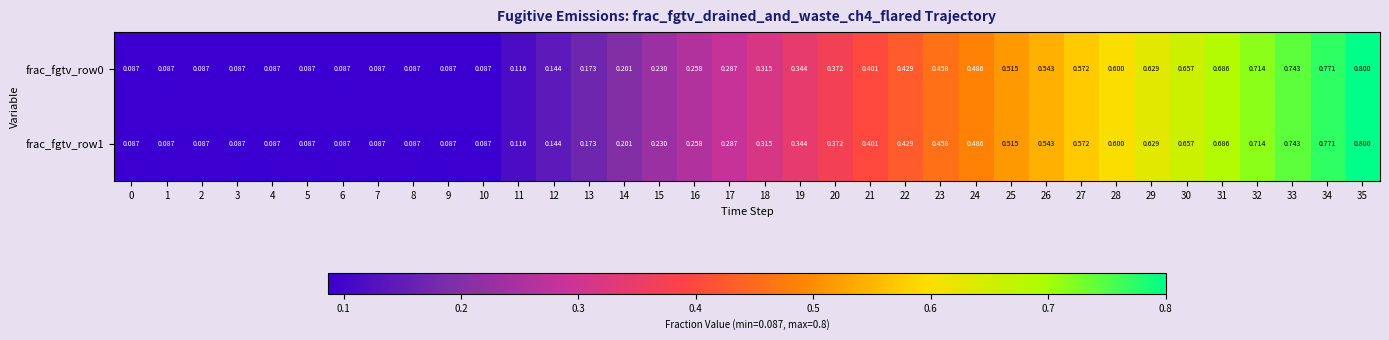

Reading left to right, what are all the values shown in this chart?

frac_fgtv_row0: 0=0.1	1=0.1	2=0.1	3=0.1	4=0.1	5=0.1	6=0.1	7=0.1	8=0.1	9=0.1	10=0.1	11=0.1	12=0.1	13=0.2	14=0.2	15=0.2	16=0.3	17=0.3	18=0.3	19=0.3	20=0.4	21=0.4	22=0.4	23=0.5	24=0.5	25=0.5	26=0.5	27=0.6	28=0.6	29=0.6	30=0.7	31=0.7	32=0.7	33=0.7	34=0.8	35=0.8
frac_fgtv_row1: 0=0.1	1=0.1	2=0.1	3=0.1	4=0.1	5=0.1	6=0.1	7=0.1	8=0.1	9=0.1	10=0.1	11=0.1	12=0.1	13=0.2	14=0.2	15=0.2	16=0.3	17=0.3	18=0.3	19=0.3	20=0.4	21=0.4	22=0.4	23=0.5	24=0.5	25=0.5	26=0.5	27=0.6	28=0.6	29=0.6	30=0.7	31=0.7	32=0.7	33=0.7	34=0.8	35=0.8